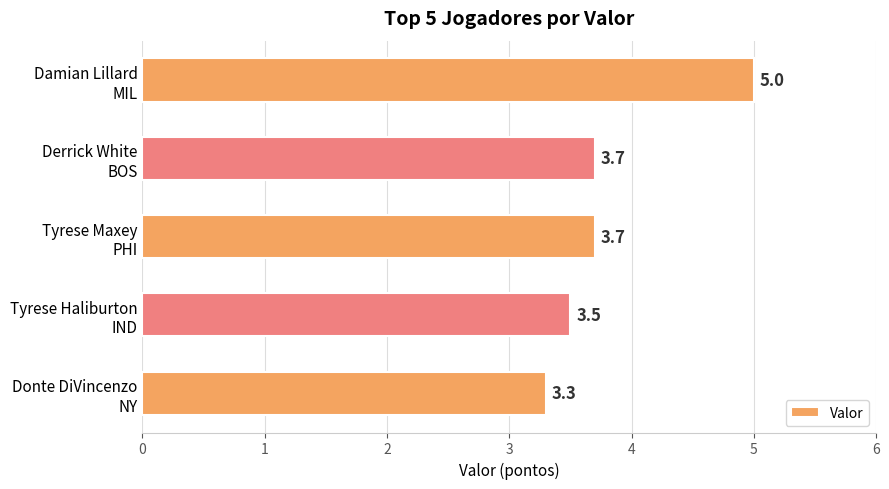

At which category does the chart reach its minimum across all series?

Donte DiVincenzo
NY